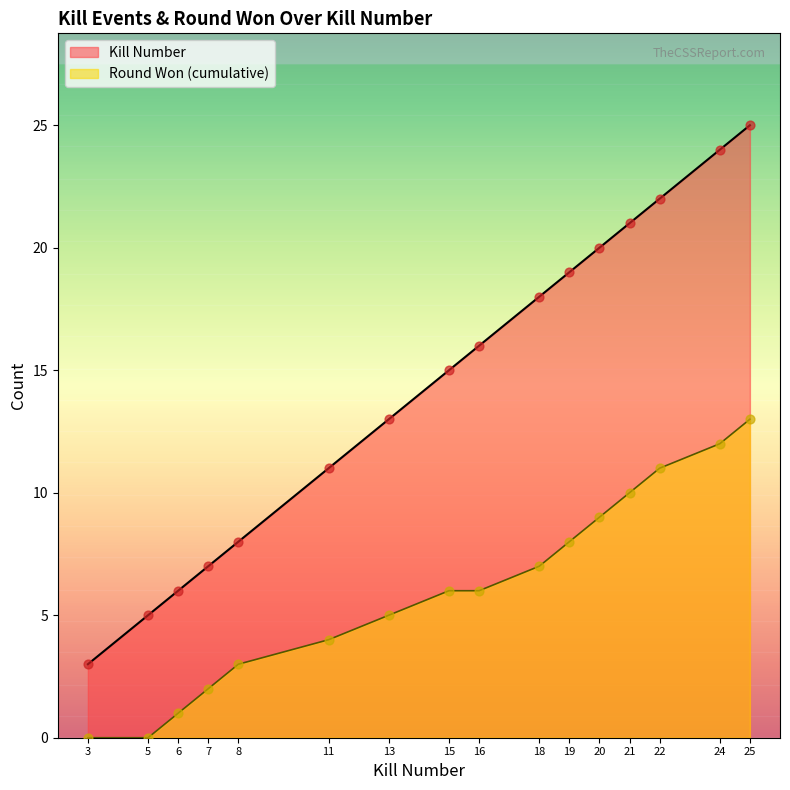

Which series contains the highest Y value?

Kills per Round